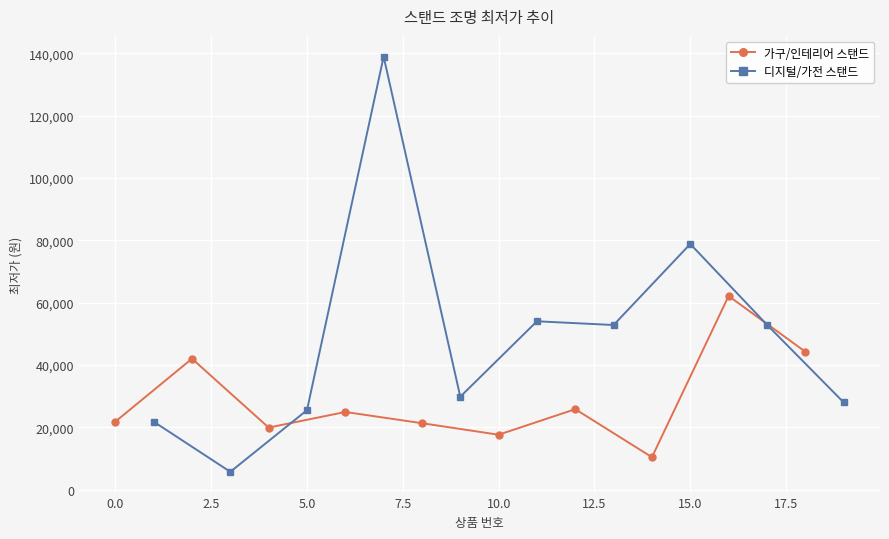

How many times do 디지털/가전 스탠드 and 가구/인테리어 스탠드 cross each other?

2